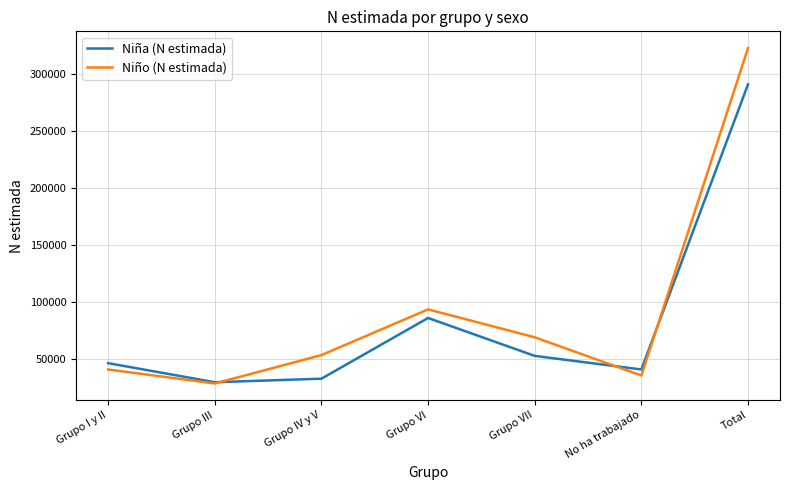

What is the total value across all series at No ha trabajado?

77024